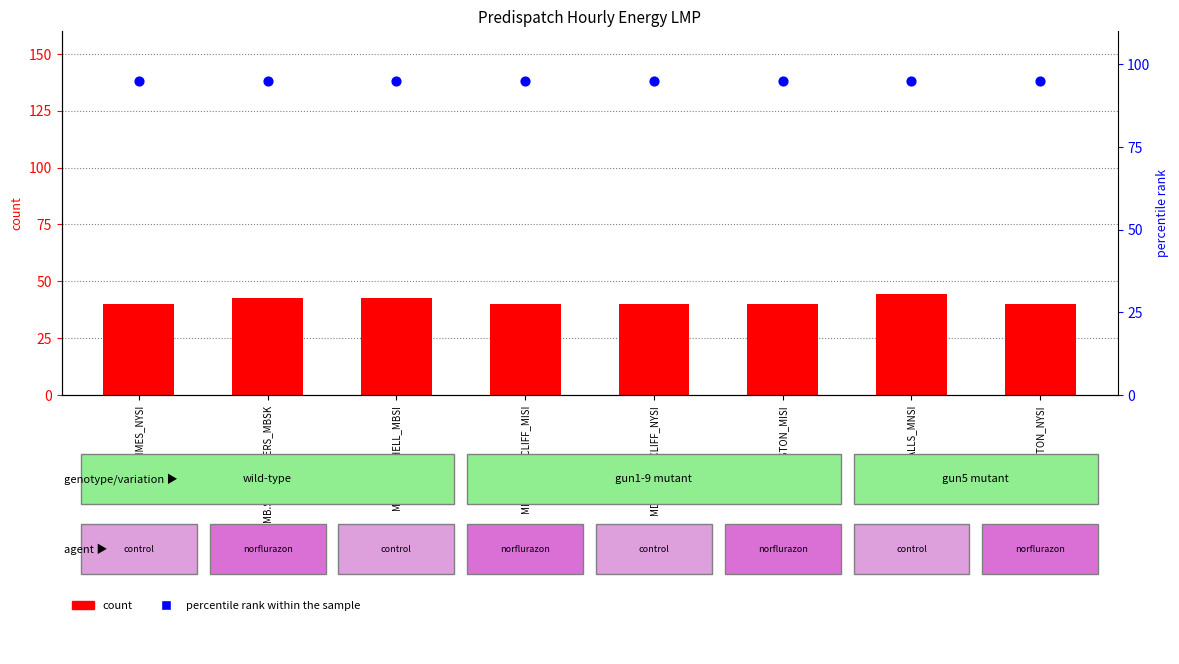

Is the value of percentile rank within the sample at MI.LUDINGTON_MISI greater than the value of count at EC.MARITIMES_NYSI?

Yes